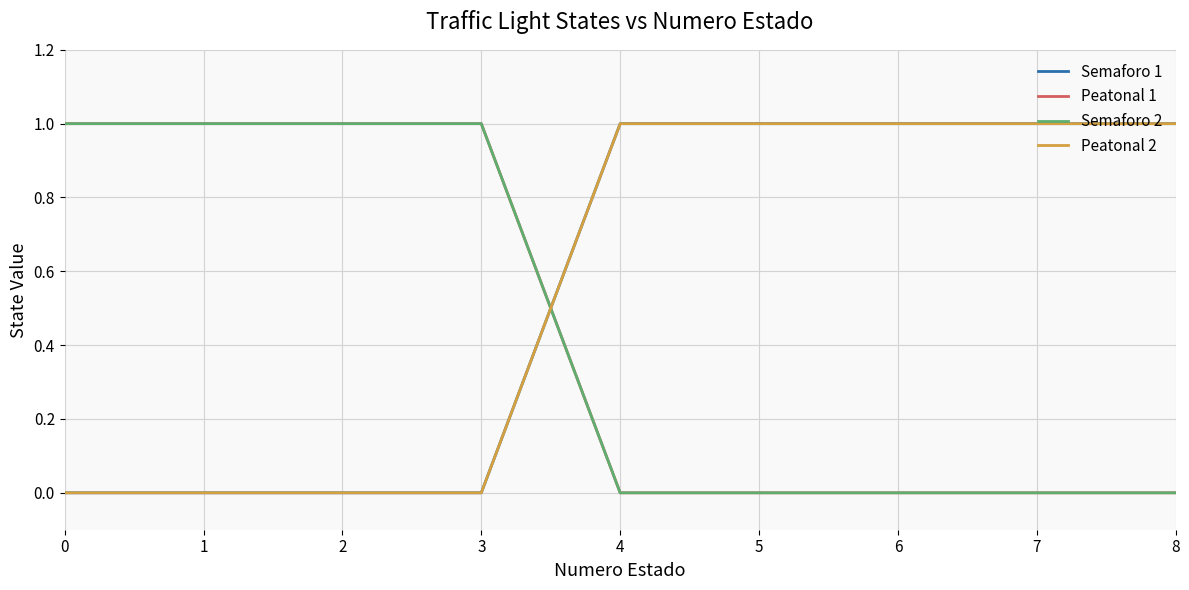

Which series has the largest total across all categories?

Semaforo 1